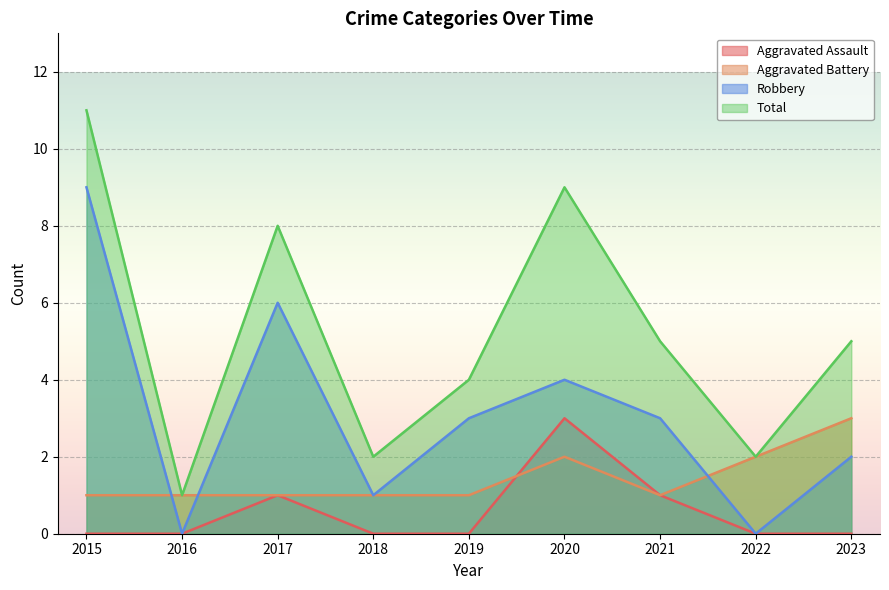

What is the average value of the Total series?

5